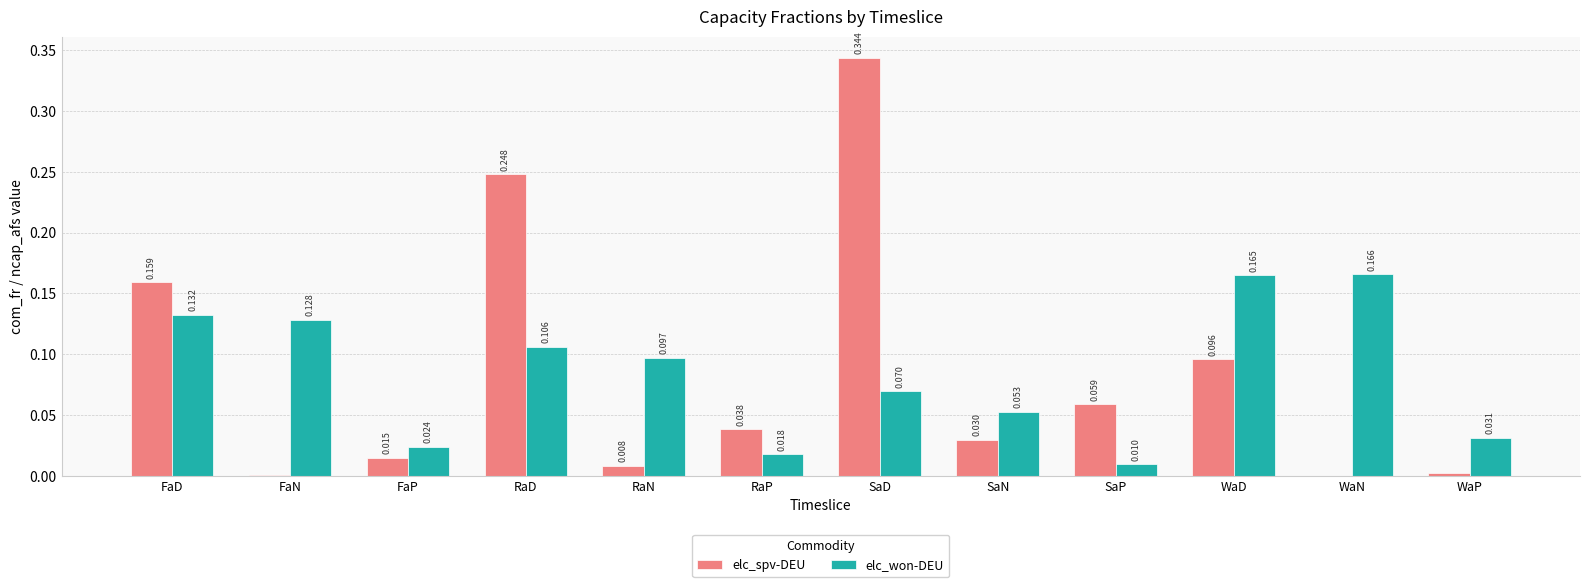

Which category has the highest value in the elc_won-DEU series?

WaN